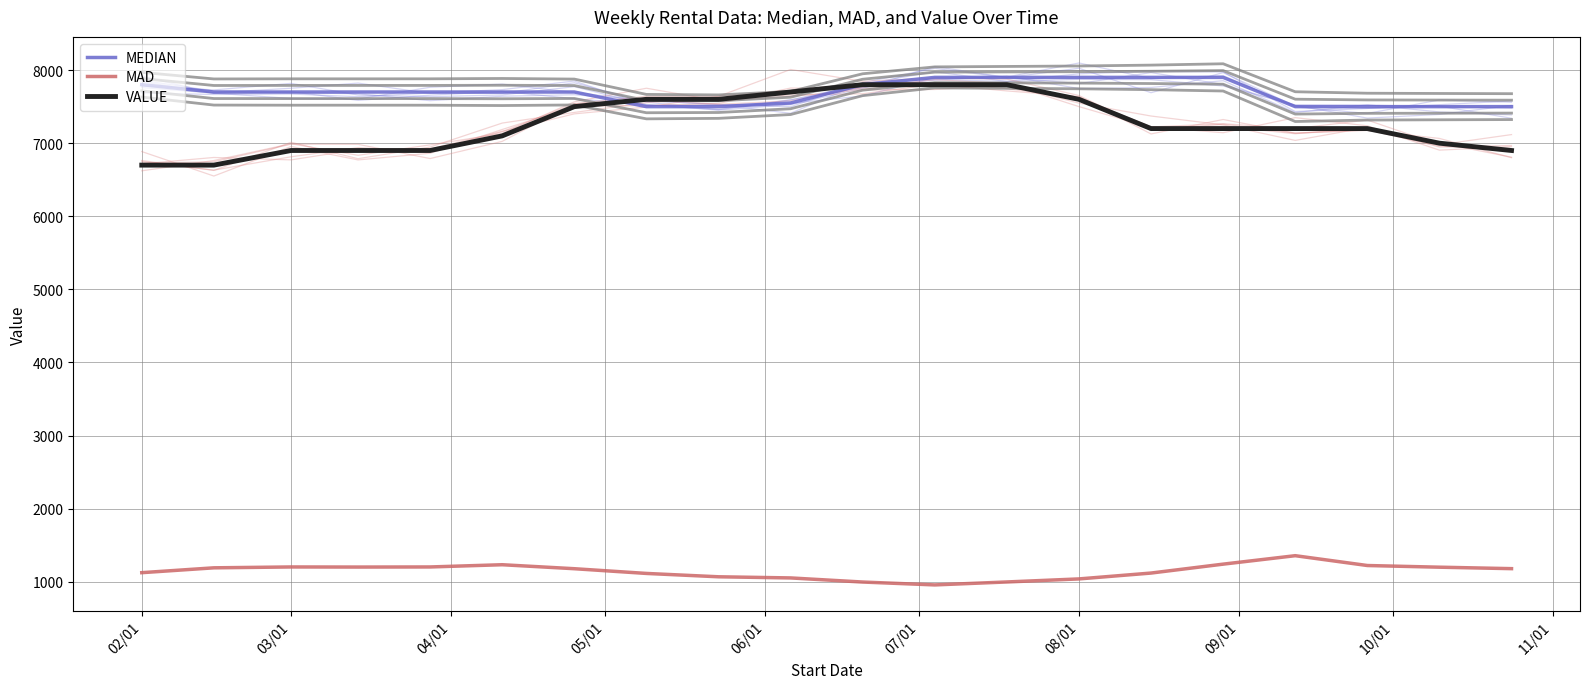

True or false: VALUE and MAD intersect in this chart.

False